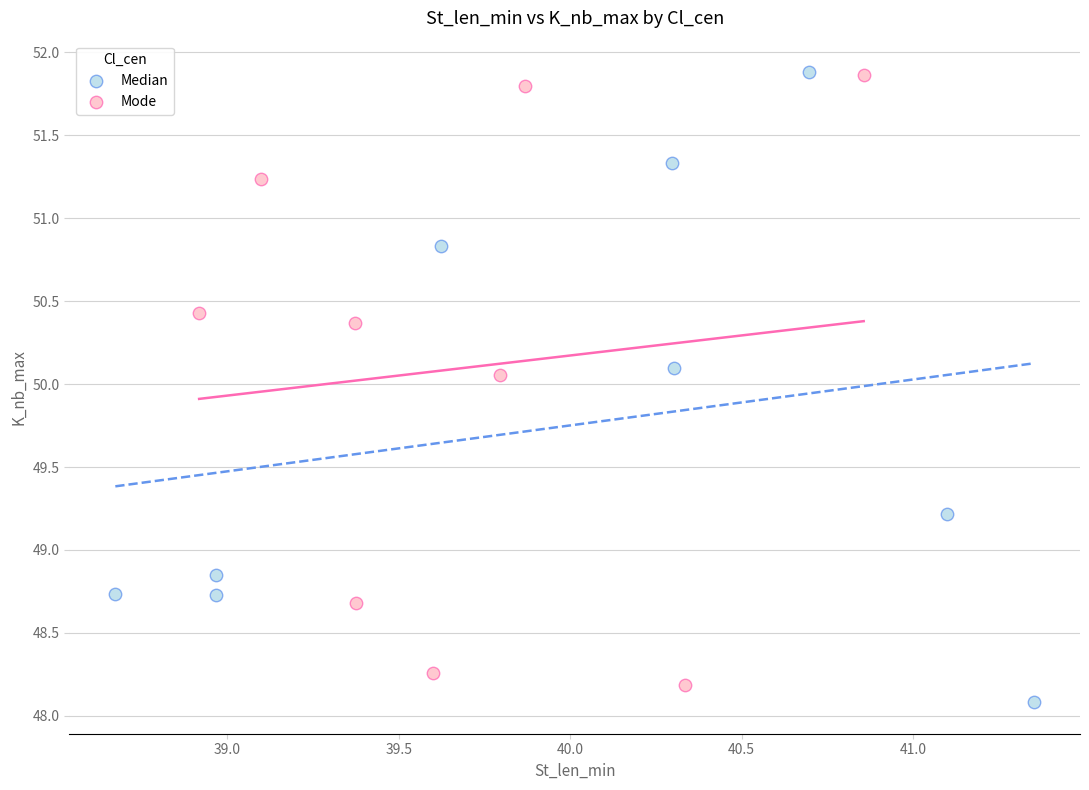

What are all the series names shown in the legend?

Median, Mode